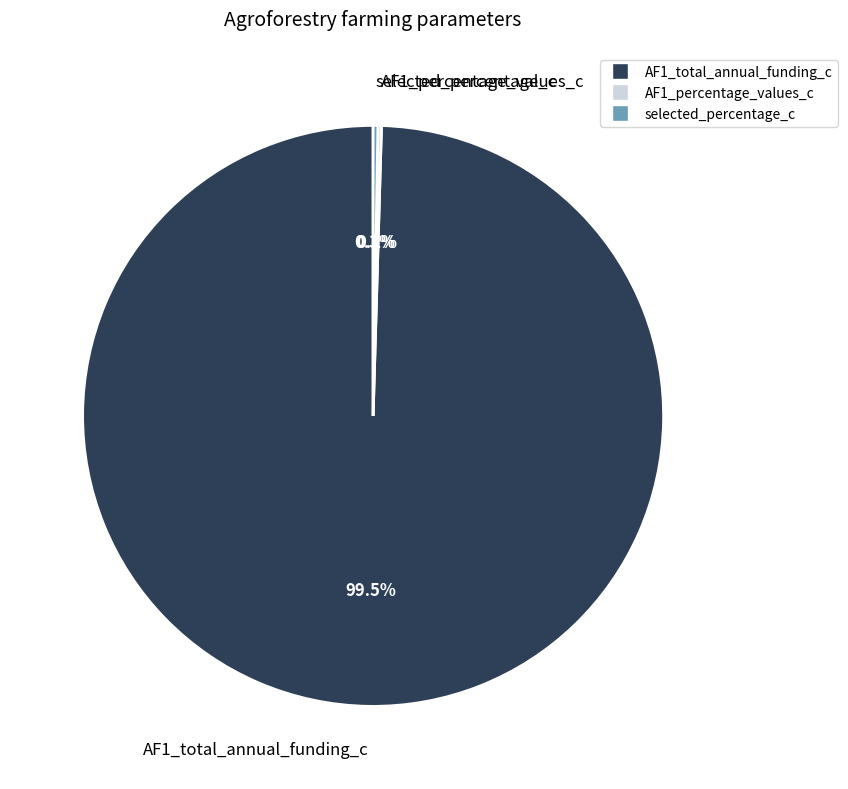

What is the largest slice in the pie chart?

AF1_total_annual_funding_c